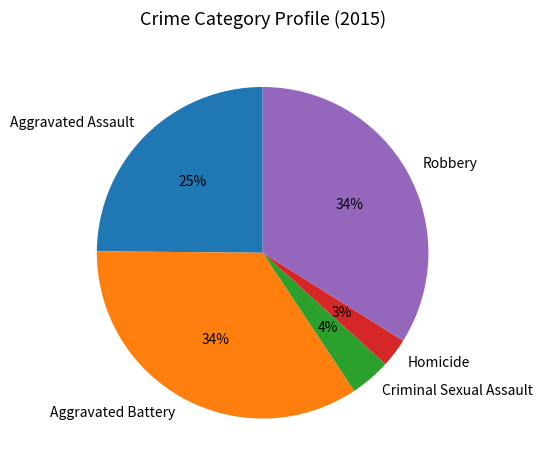

To the nearest percent, what is the average slice percentage?

20%